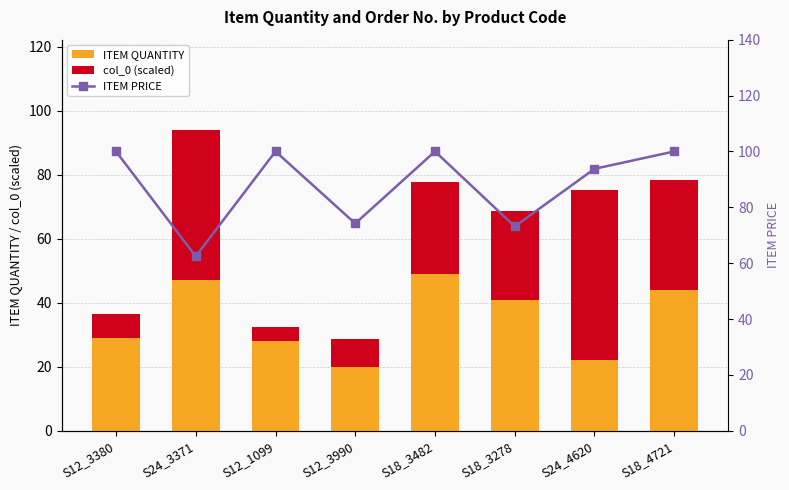

Reading left to right, extract all data points from this chart.

ITEM QUANTITY: 29.0	47.0	28.0	20.0	49.0	41.0	22.0	44.0
col_0 (scaled): 7.5	47.0	4.3	8.8	28.8	27.5	53.3	34.5
ITEM PRICE: 100.0	62.5	100.0	74.2	100.0	73.2	93.8	100.0